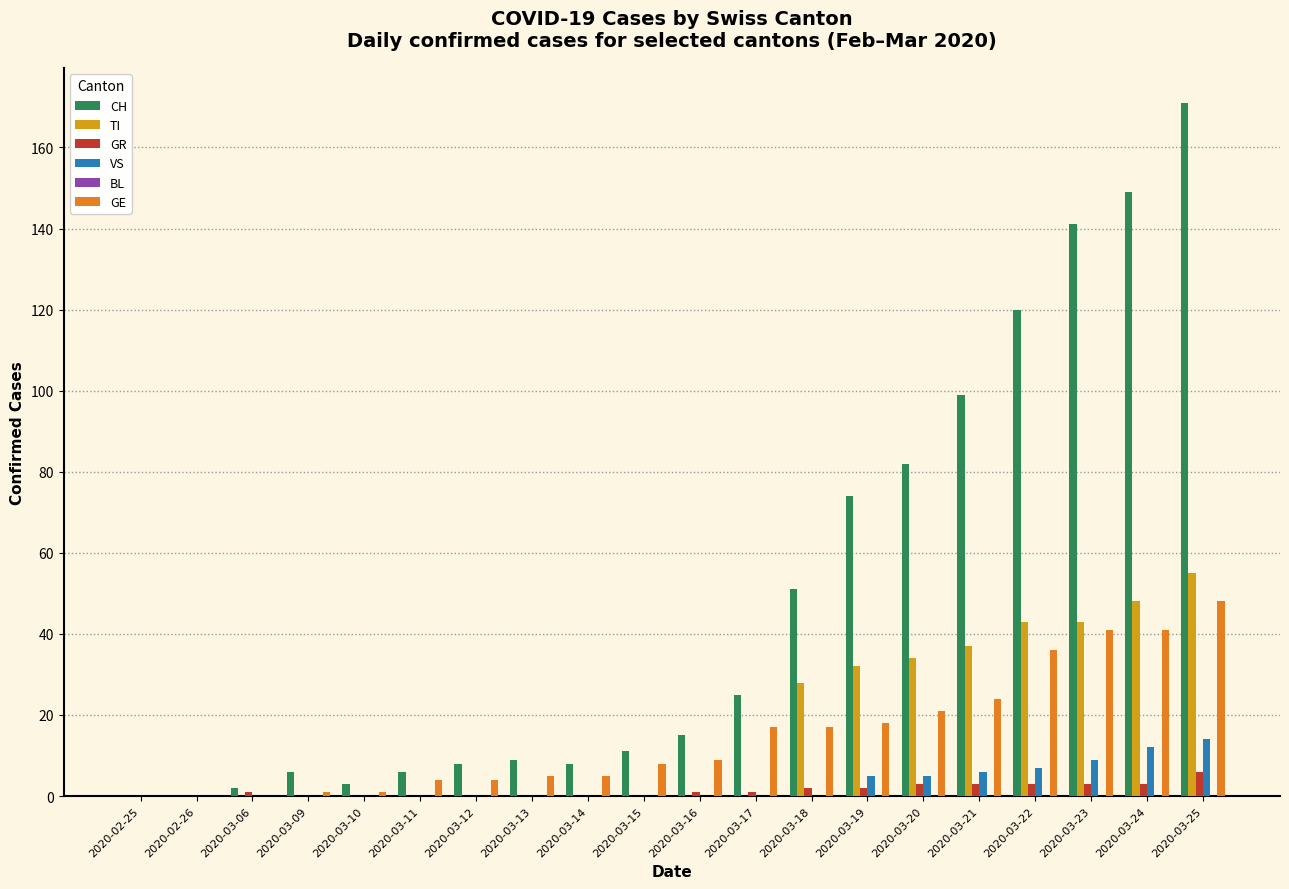

At which label does GE reach its peak?

2020-03-25